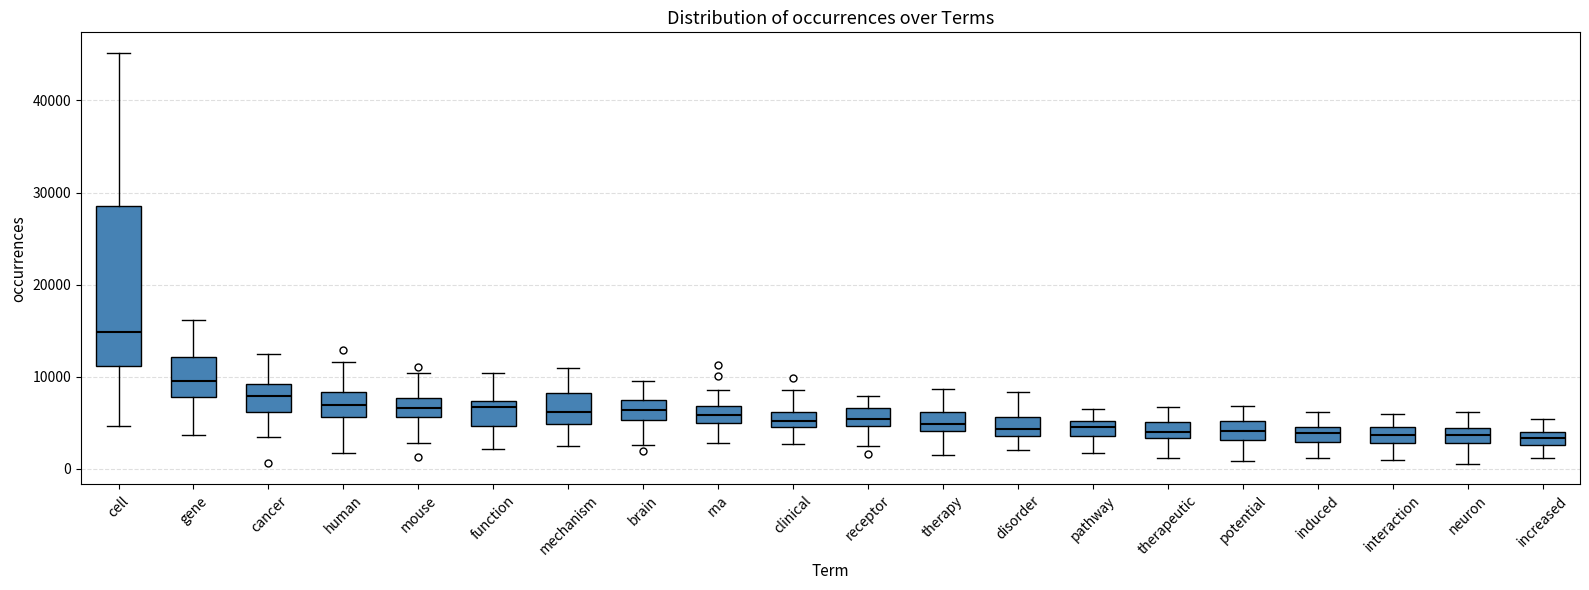

Where is the upper edge of the box for function on the y-axis? The values are not printed on the chart, so give them approximately, as read against the axis.

7000